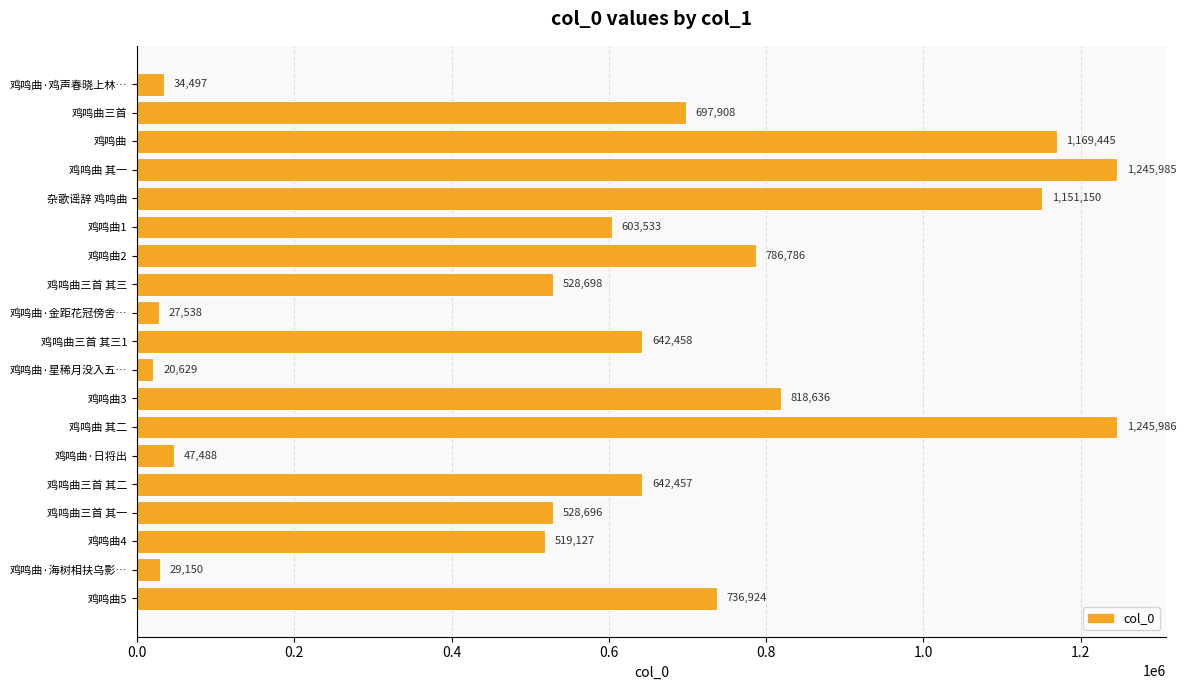

At which label is the value closest to 633307?

鸡鸣曲三首 其二